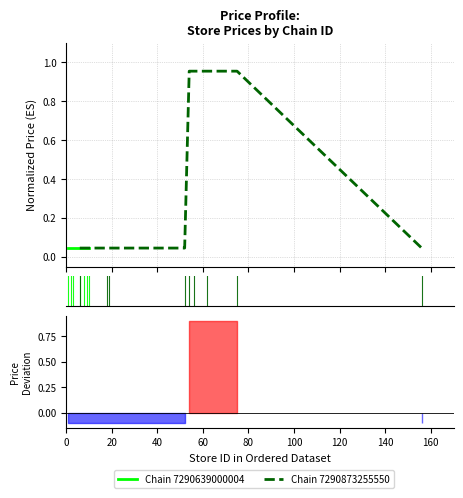

The value at 140 is 1.6. True or false?

False